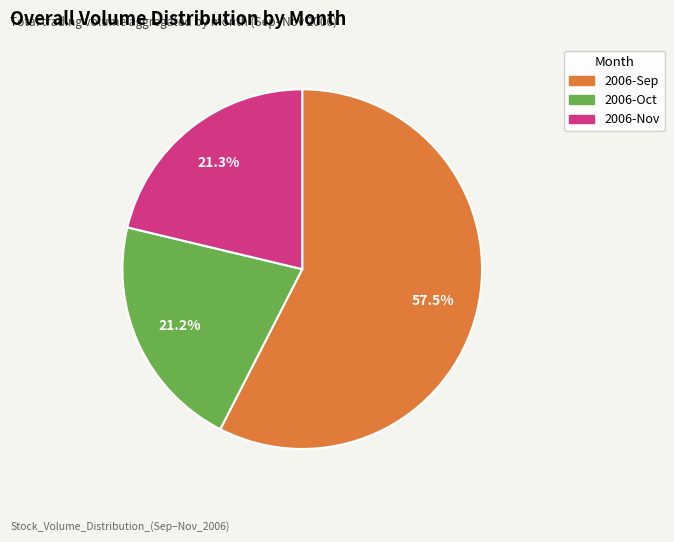

Is there any slice that represents more than half of the pie?

Yes